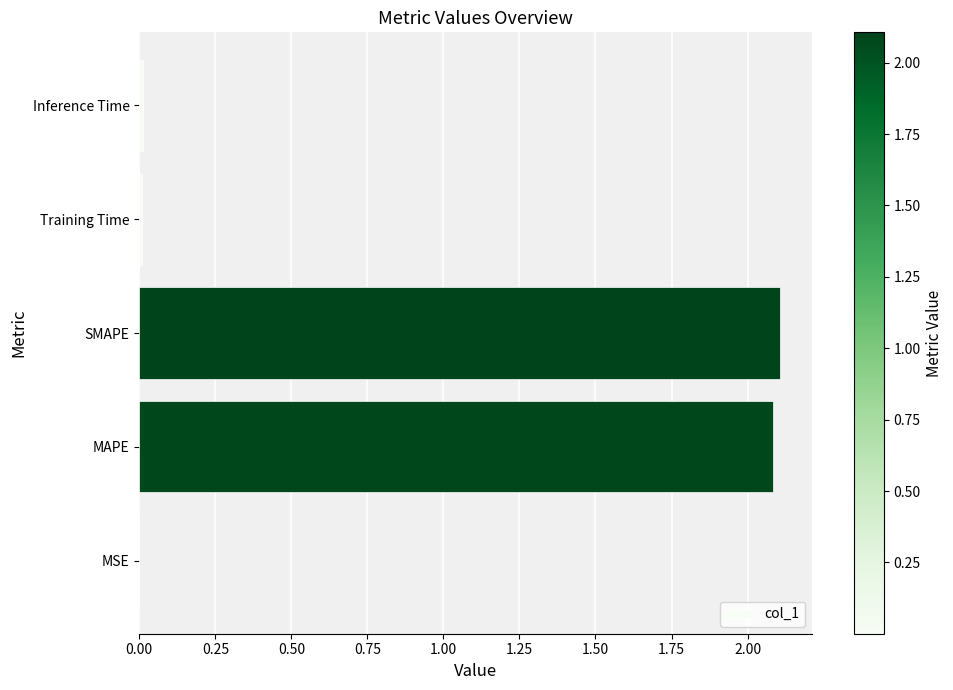

The chart shows a value of 0.0 at Inference Time. True or false?

True